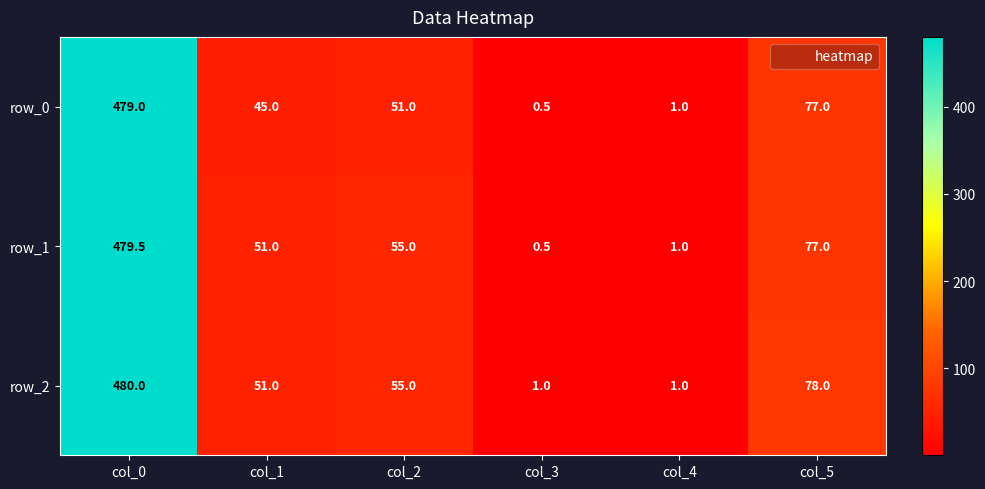

Rank the series at col_0 from lowest to highest value.

row_0, row_1, row_2